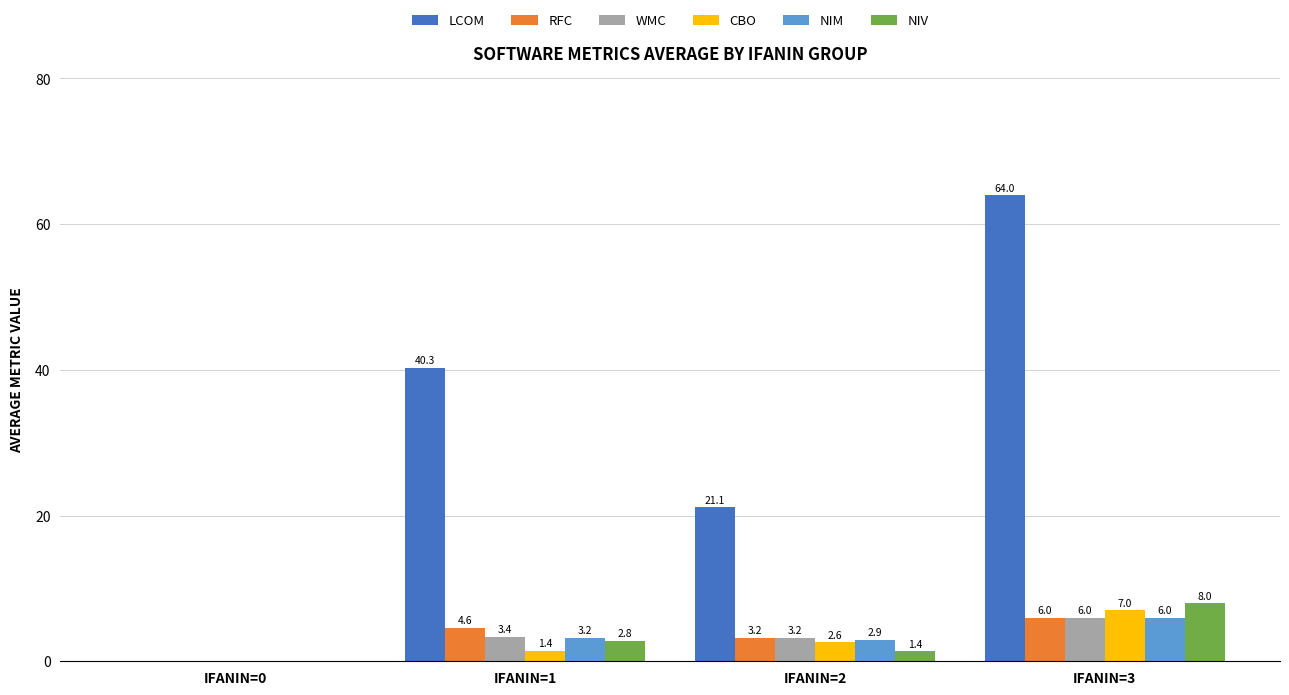

Does the chart contain stacked bars?

No